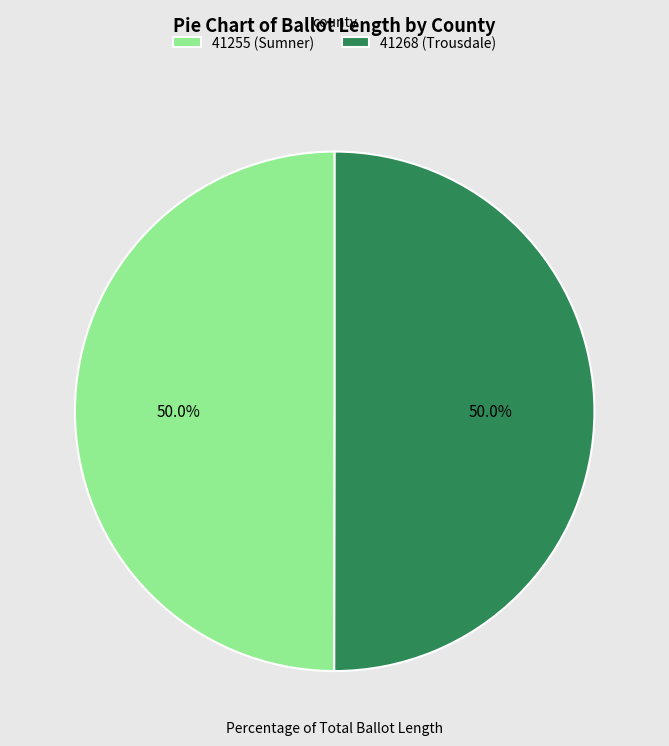

What percentage is NOT represented by 41255 (Sumner)?

50.0%